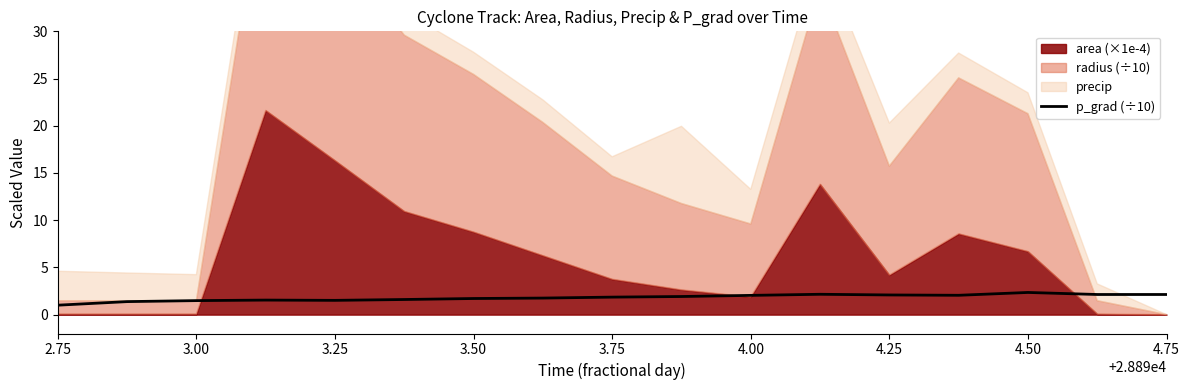

Which category has the lowest value across all series?

2.75